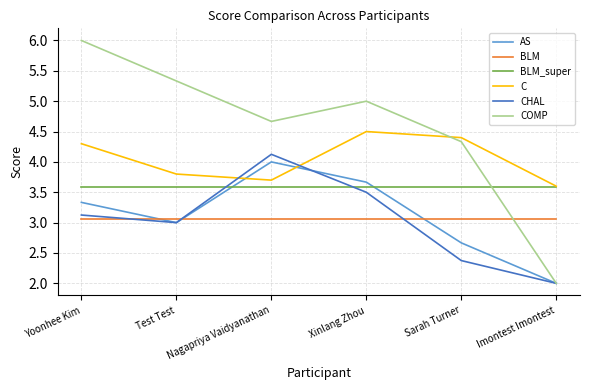

Which series has the largest total across all categories?

COMP